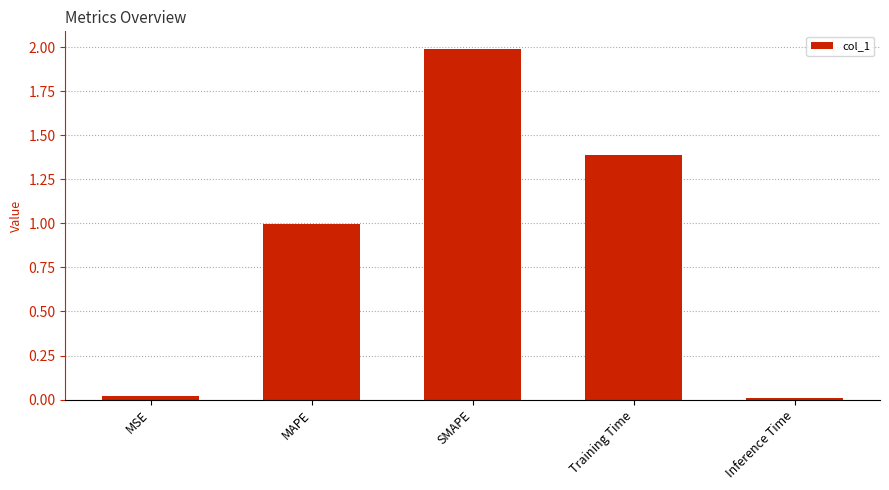

What is the approximate value at SMAPE?

2.0